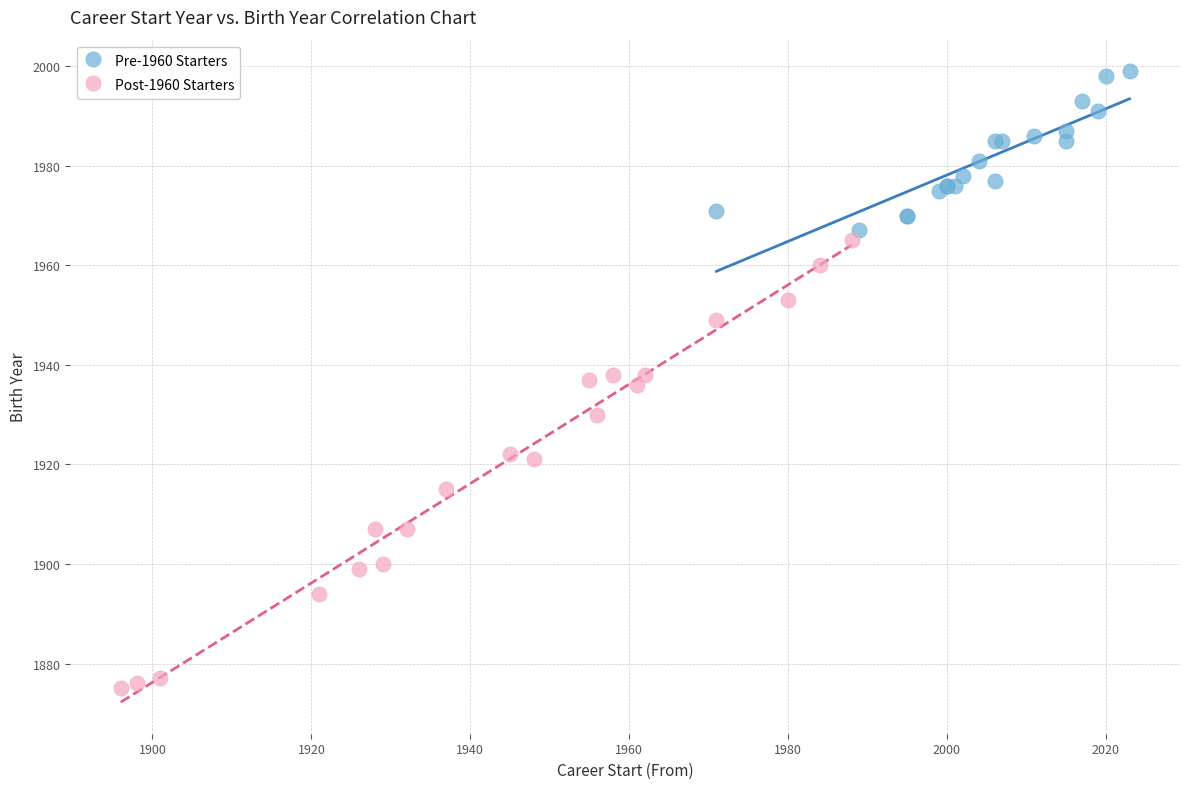

Which series contains the highest Y value?

Pre-1960 Starters